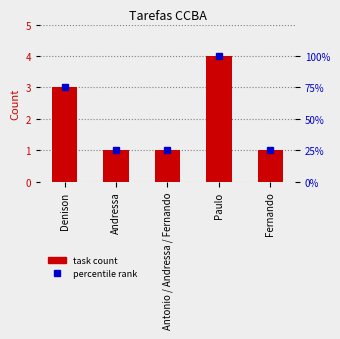

Reading left to right, transcribe all the data shown in this chart.

task count: 3	1	1	4	1
percentile rank: 75	25	25	100	25